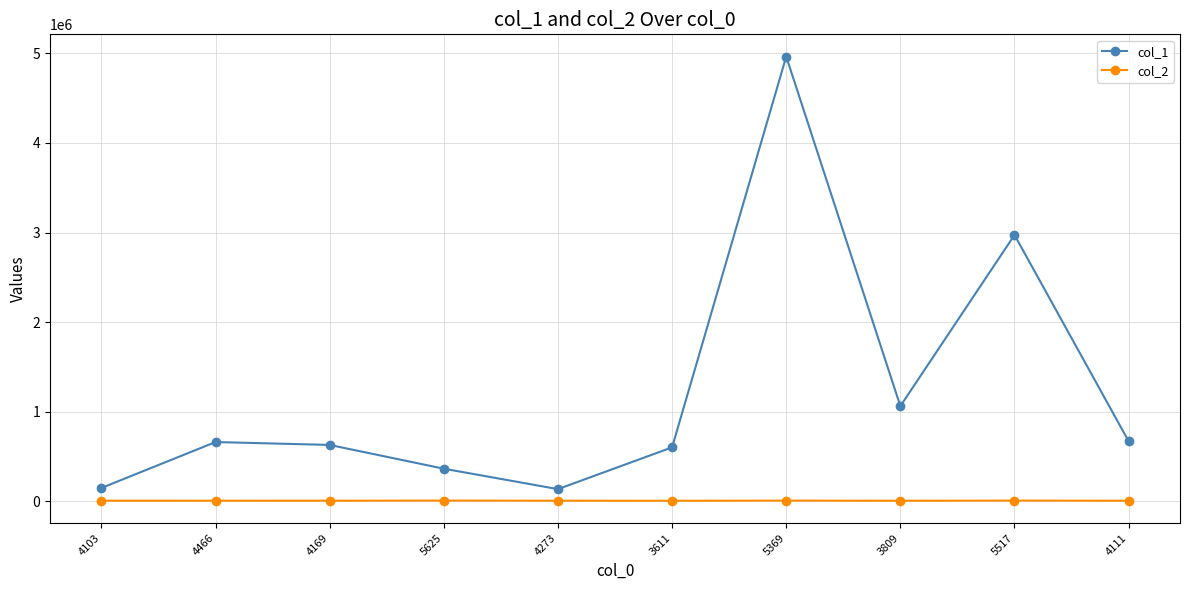

Between 4273 and 4111, which series saw the biggest shift?

col_1